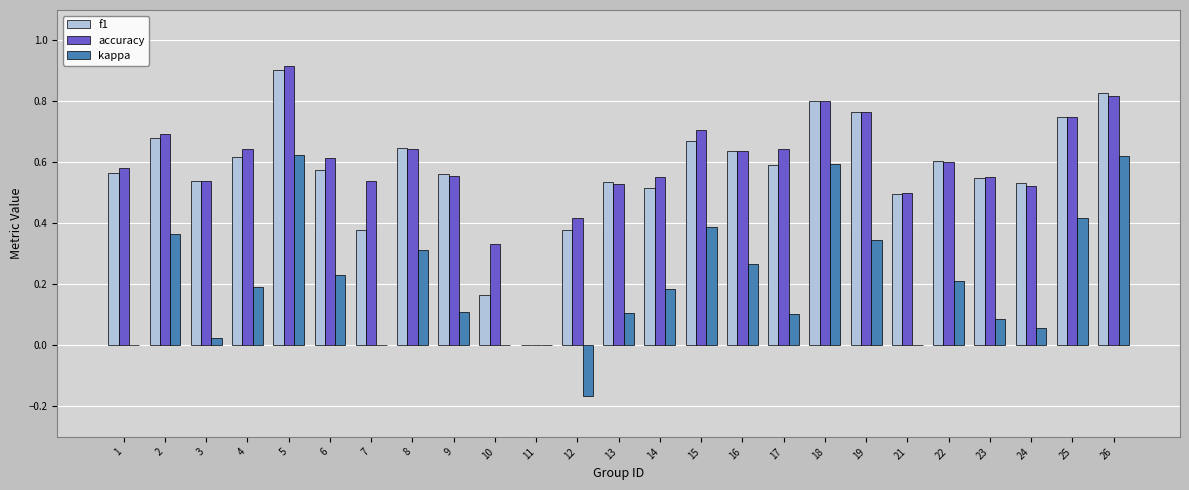

What is the sum of the accuracy values at 17 and 19?

1.4